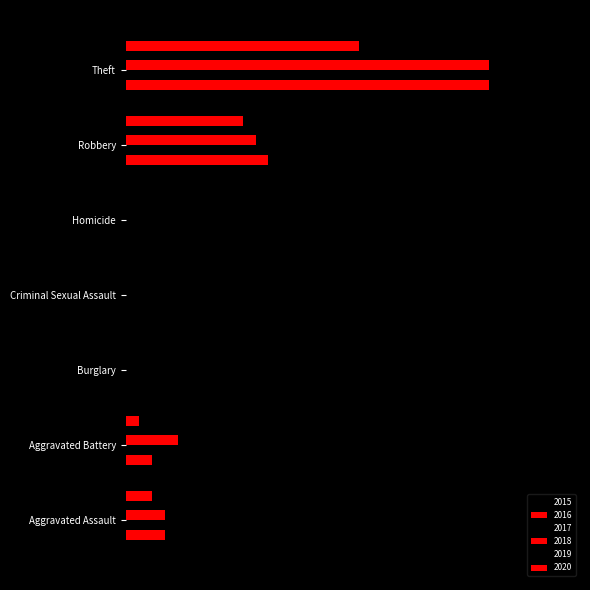

Does the chart contain any negative values?

No